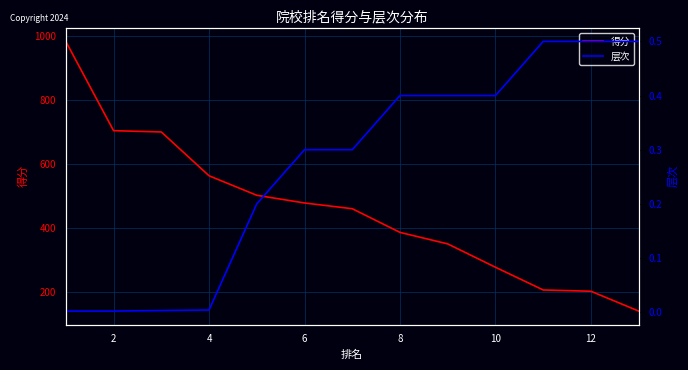

Rank the series by their average value, from lowest to highest.

层次, 得分